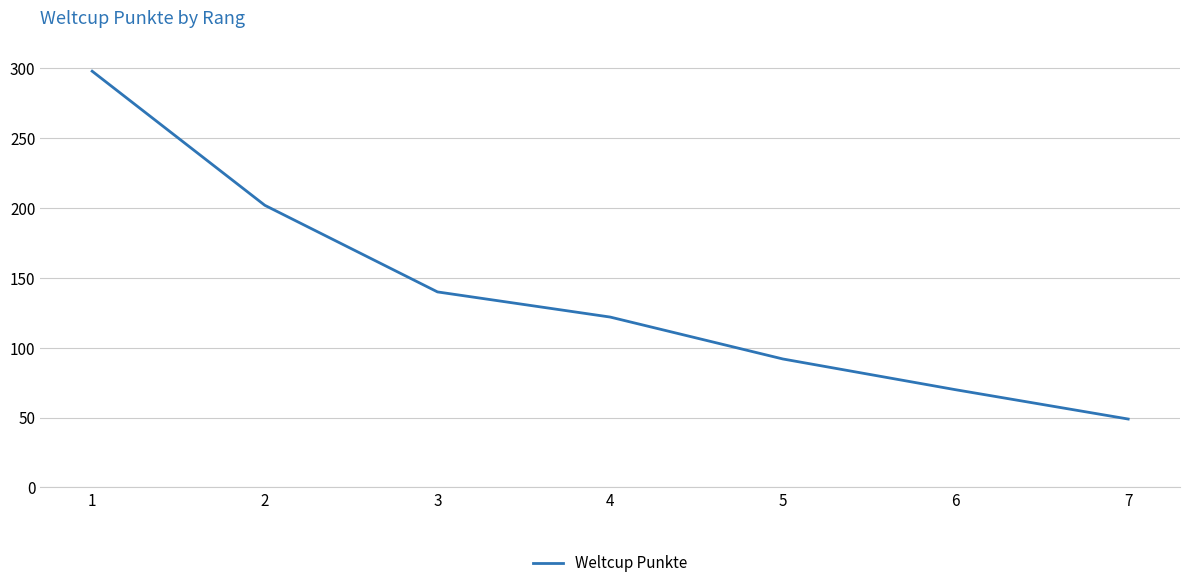

Count the number of data series in this chart.

1